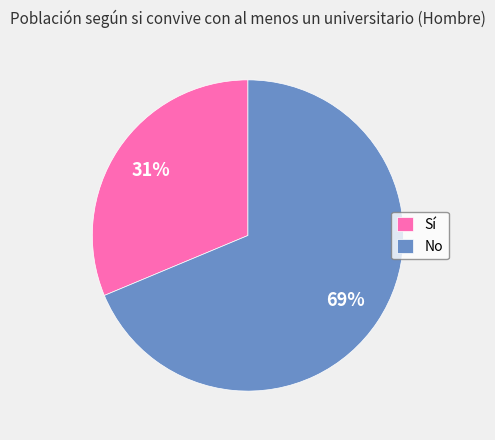

How many segments does this pie chart have?

2